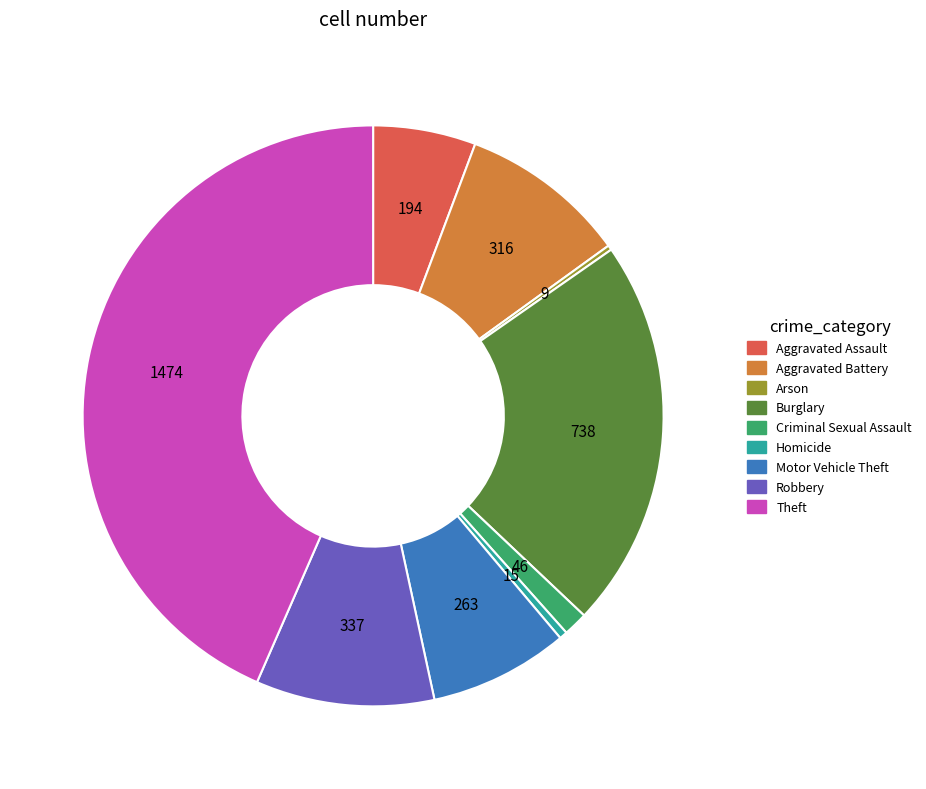

Which has a higher value, Theft or Robbery?

Theft